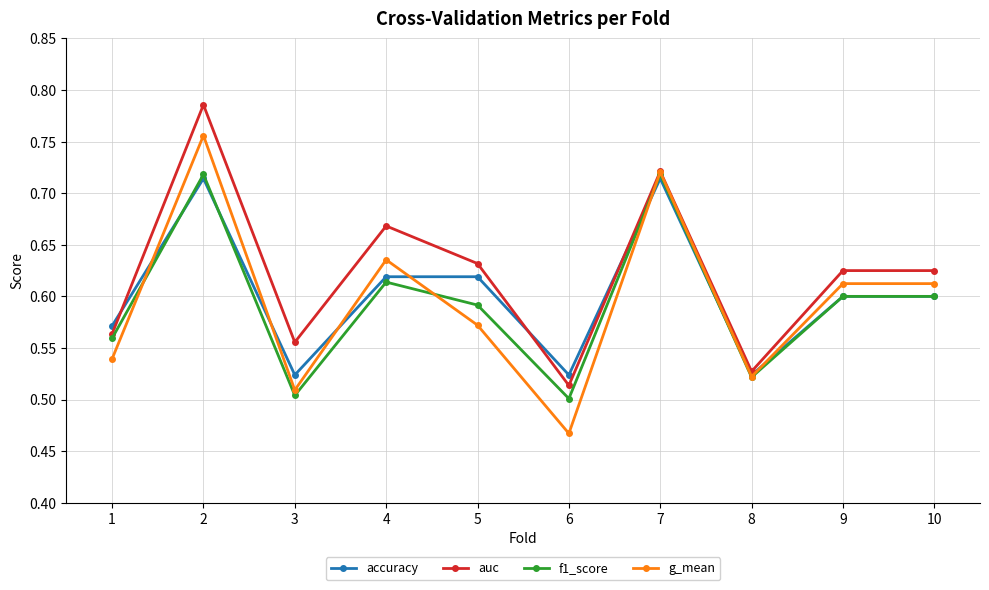

Which label corresponds to the smallest value in the chart?

6